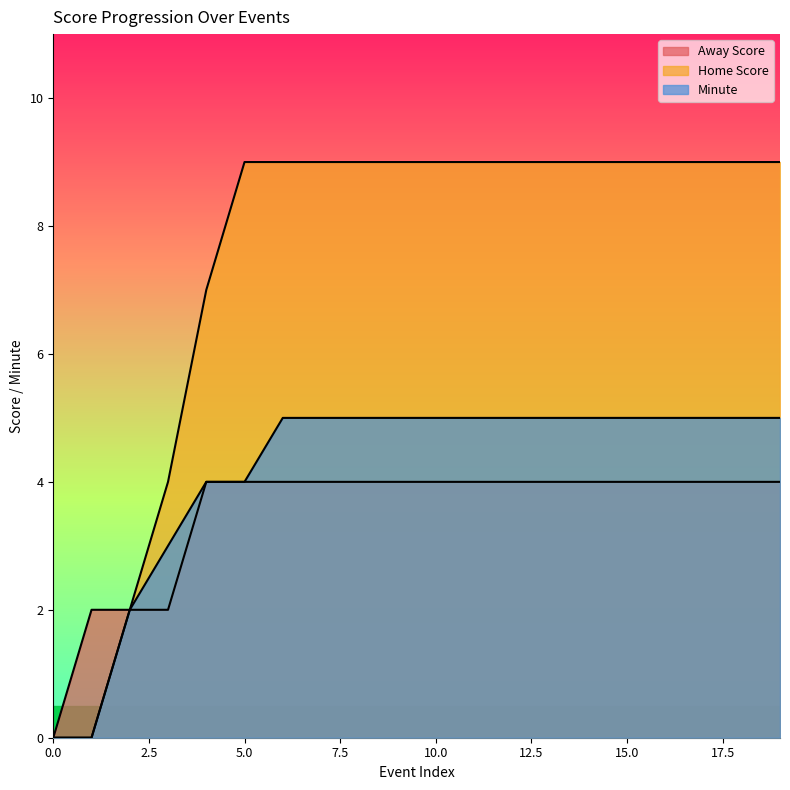

Which series has the largest range (max minus min)?

Home Score